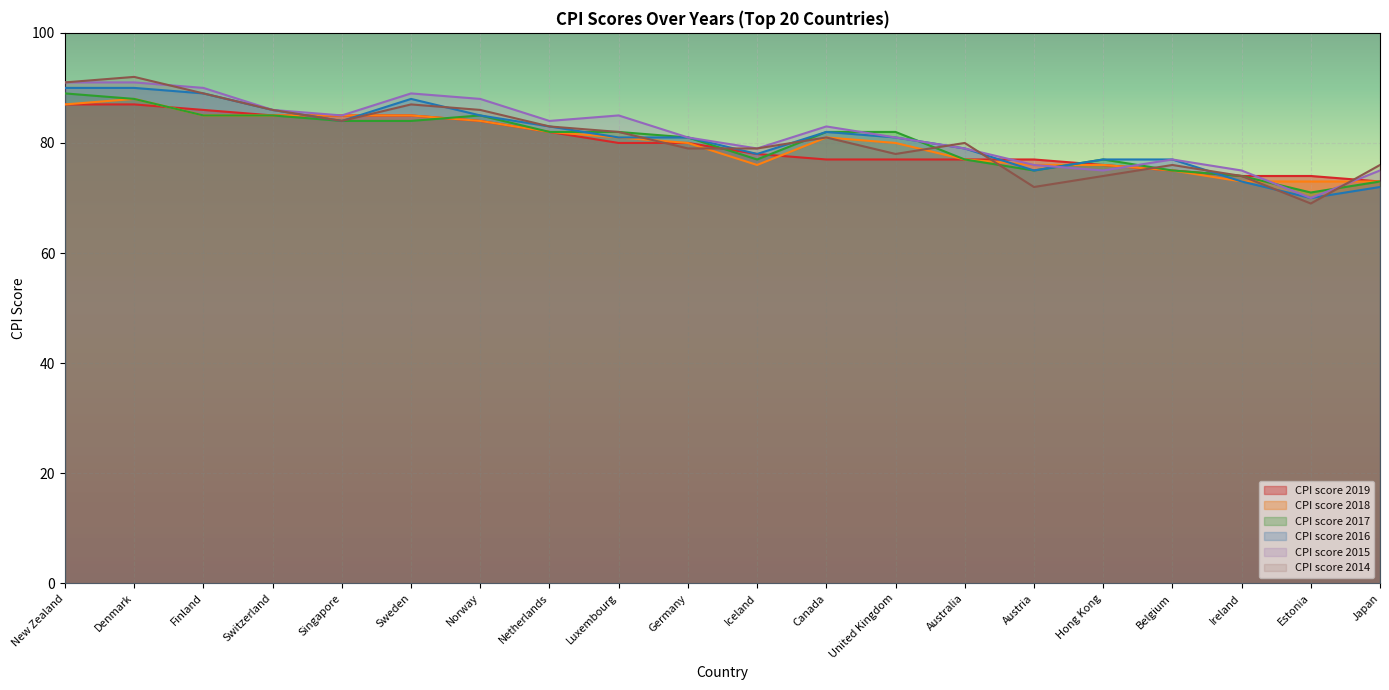

Reading left to right, list all the values displayed in this chart.

CPI score 2019: New Zealand=87	Denmark=87	Finland=86	Switzerland=85	Singapore=85	Sweden=85	Norway=84	Netherlands=82	Luxembourg=80	Germany=80	Iceland=78	Canada=77	United Kingdom=77	Australia=77	Austria=77	Hong Kong=76	Belgium=75	Ireland=74	Estonia=74	Japan=73
CPI score 2018: New Zealand=87	Denmark=88	Finland=85	Switzerland=85	Singapore=85	Sweden=85	Norway=84	Netherlands=82	Luxembourg=81	Germany=80	Iceland=76	Canada=81	United Kingdom=80	Australia=77	Austria=76	Hong Kong=76	Belgium=75	Ireland=73	Estonia=73	Japan=73
CPI score 2017: New Zealand=89	Denmark=88	Finland=85	Switzerland=85	Singapore=84	Sweden=84	Norway=85	Netherlands=82	Luxembourg=82	Germany=81	Iceland=77	Canada=82	United Kingdom=82	Australia=77	Austria=75	Hong Kong=77	Belgium=75	Ireland=74	Estonia=71	Japan=73
CPI score 2016: New Zealand=90	Denmark=90	Finland=89	Switzerland=86	Singapore=84	Sweden=88	Norway=85	Netherlands=83	Luxembourg=81	Germany=81	Iceland=78	Canada=82	United Kingdom=81	Australia=79	Austria=75	Hong Kong=77	Belgium=77	Ireland=73	Estonia=70	Japan=72
CPI score 2015: New Zealand=91	Denmark=91	Finland=90	Switzerland=86	Singapore=85	Sweden=89	Norway=88	Netherlands=84	Luxembourg=85	Germany=81	Iceland=79	Canada=83	United Kingdom=81	Australia=79	Austria=76	Hong Kong=75	Belgium=77	Ireland=75	Estonia=70	Japan=75
CPI score 2014: New Zealand=91	Denmark=92	Finland=89	Switzerland=86	Singapore=84	Sweden=87	Norway=86	Netherlands=83	Luxembourg=82	Germany=79	Iceland=79	Canada=81	United Kingdom=78	Australia=80	Austria=72	Hong Kong=74	Belgium=76	Ireland=74	Estonia=69	Japan=76